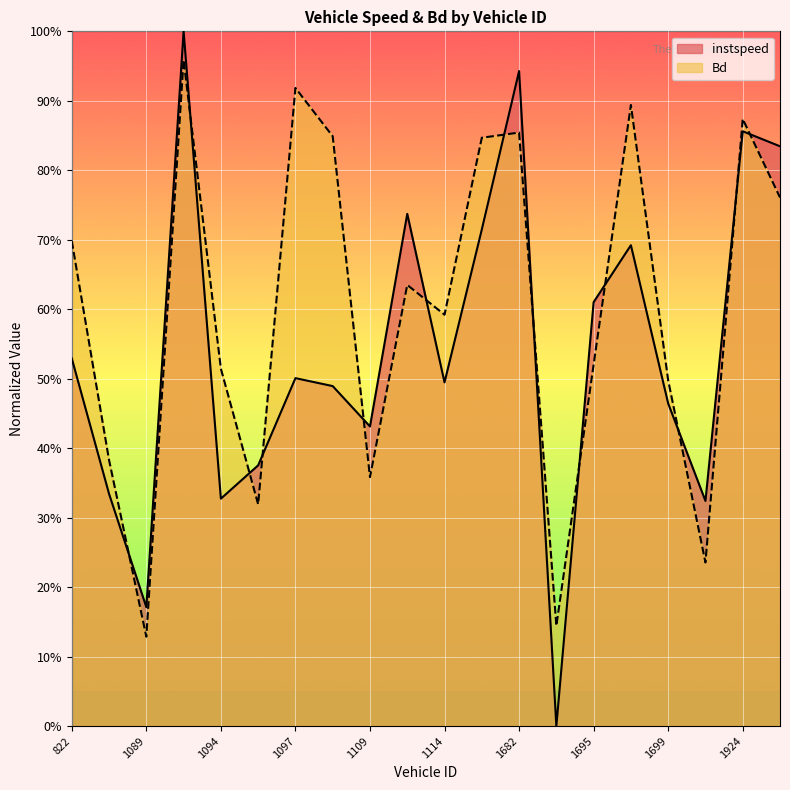

In Bd, how many points are higher than both neighbors (excluding endpoints)?

6